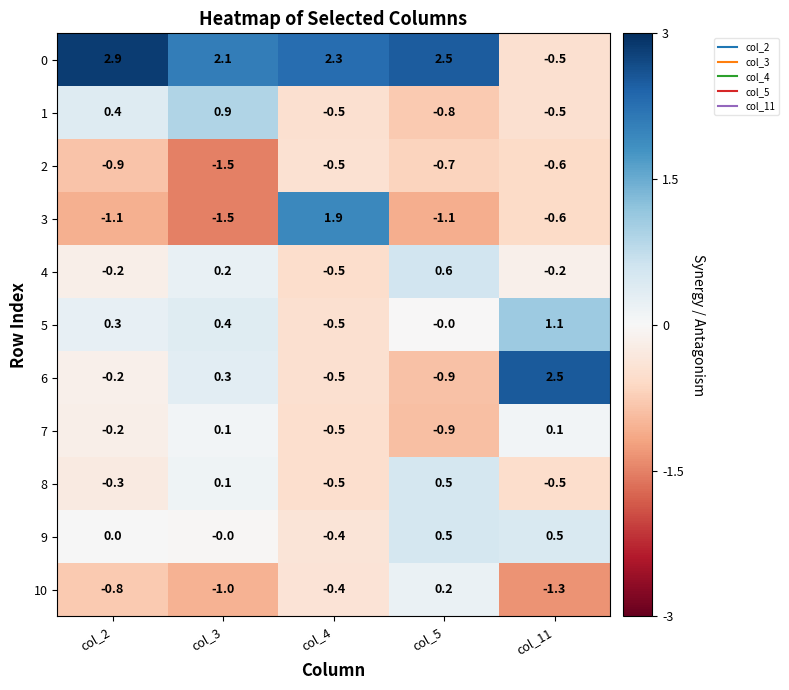

At how many categories does at least one series exceed 2?

5